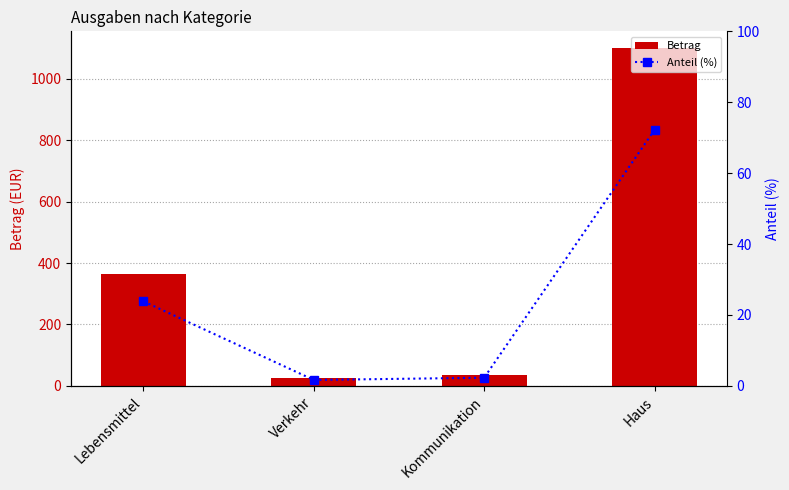

Which has a higher value, Lebensmittel or Haus?

Haus